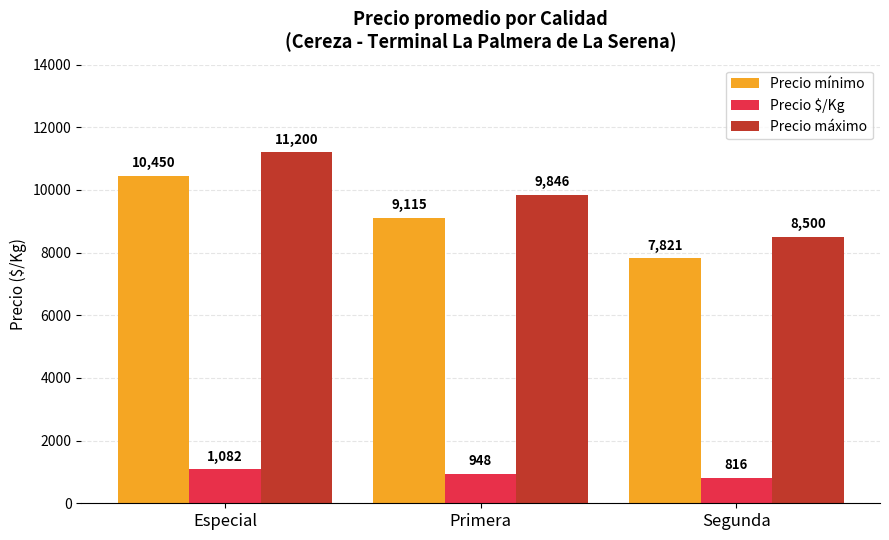

Between Primera and Segunda, which series saw the biggest shift?

Precio máximo